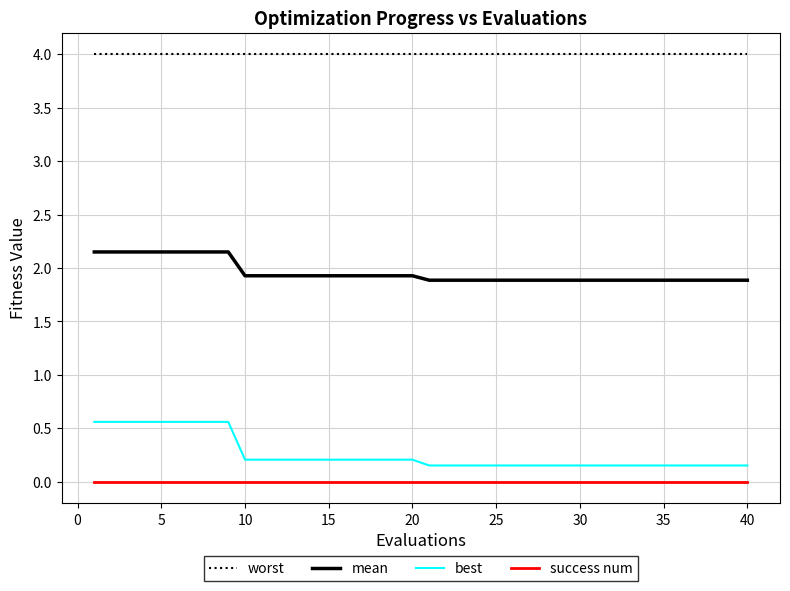

Which series has the widest spread of values?

best